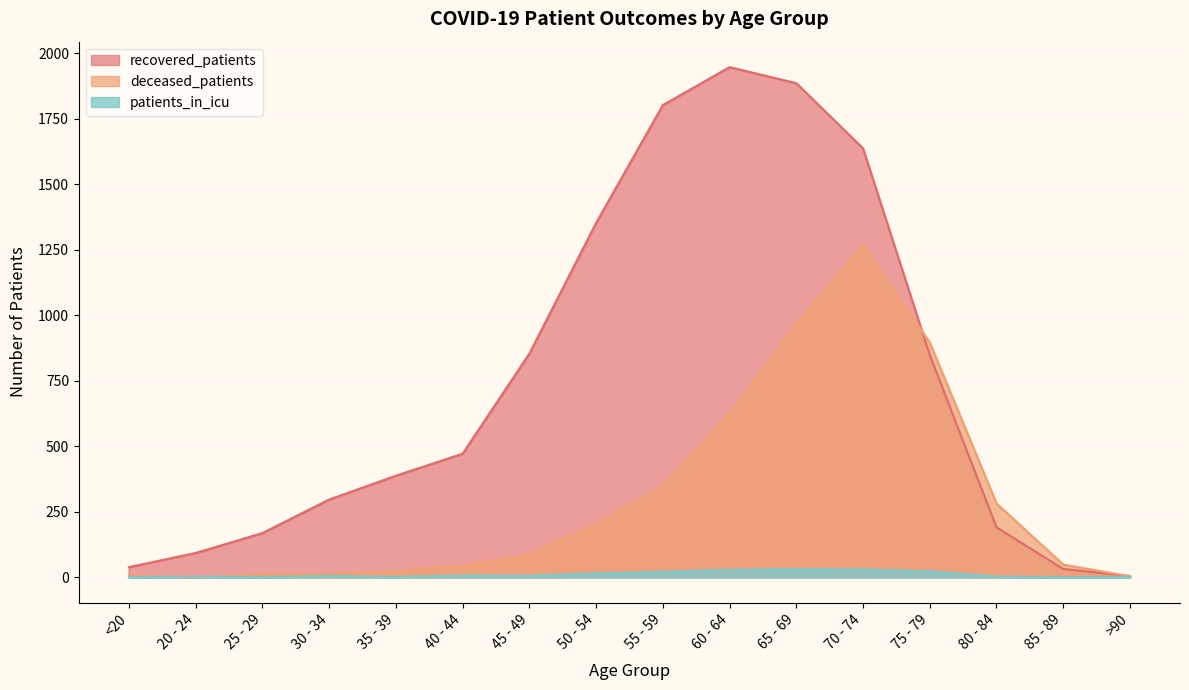

List the series in order of their overall mean, lowest first.

patients_in_icu, deceased_patients, recovered_patients